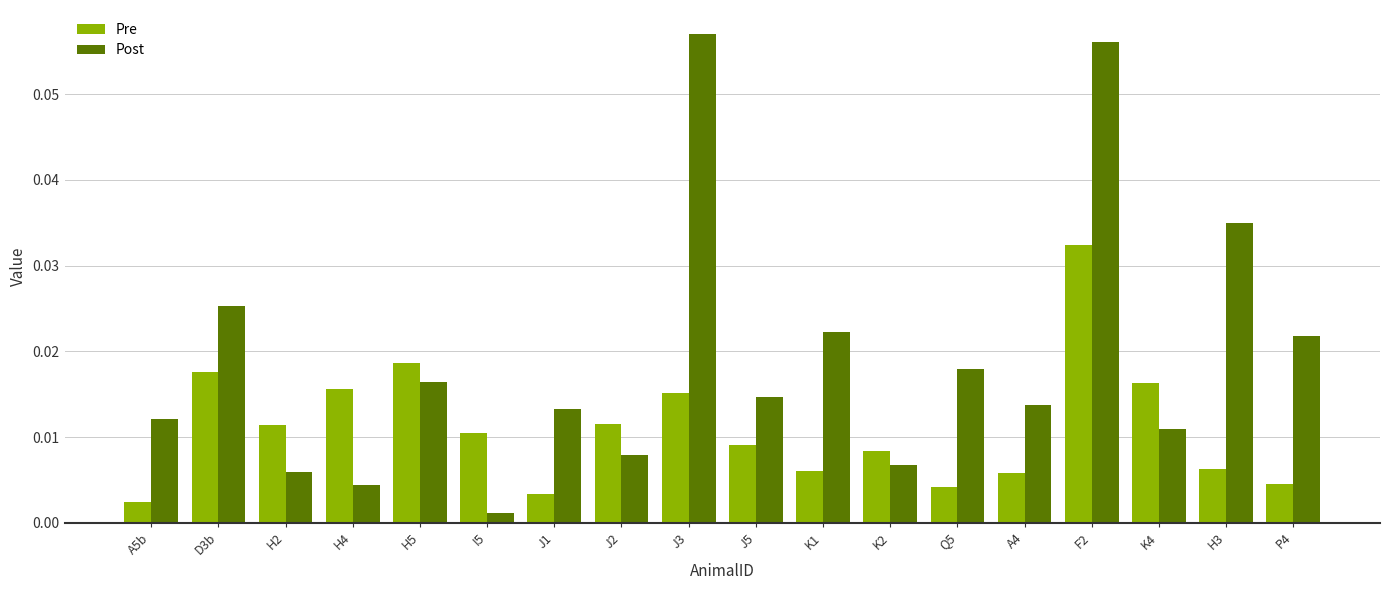

How many bars are there in each group?

2